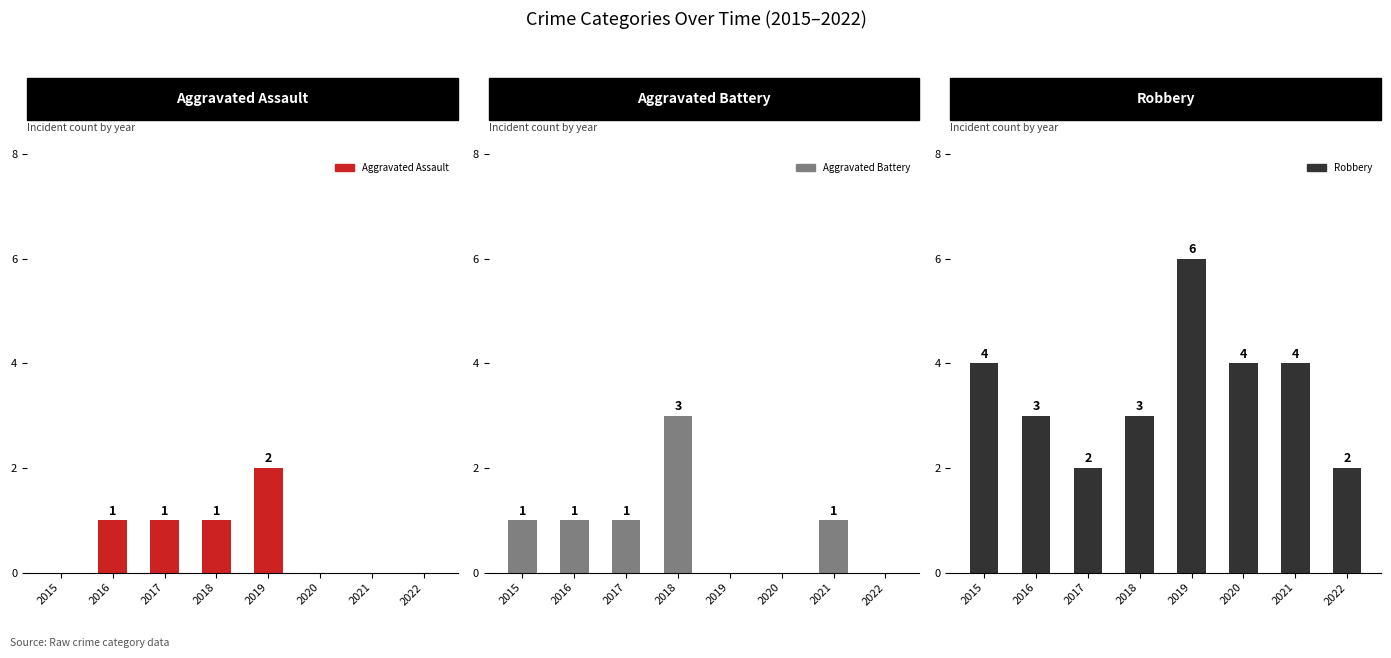

Between 2016 and 2019, which is larger?

2019